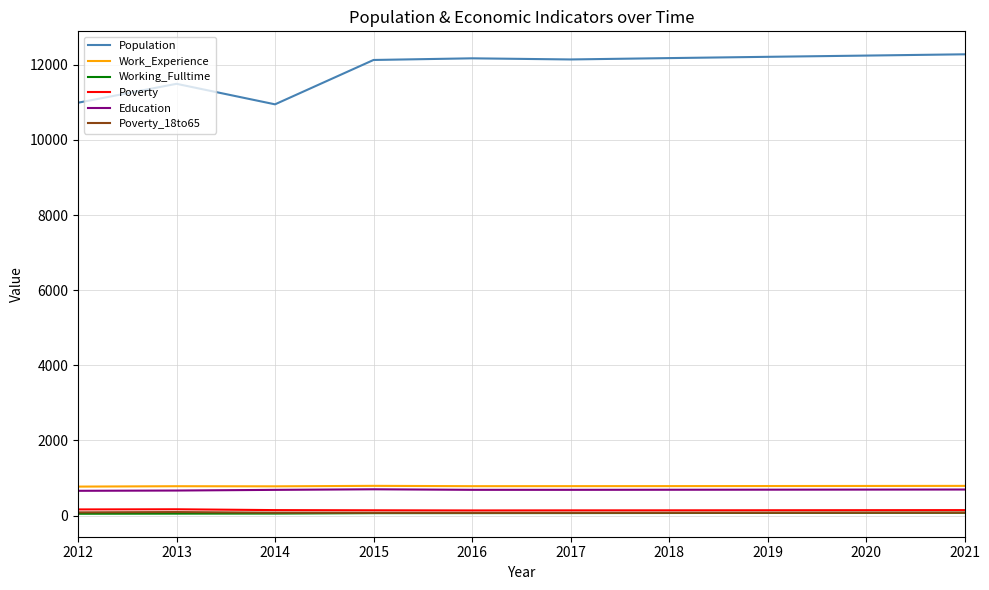

True or false: Population and Poverty_18to65 intersect in this chart.

False